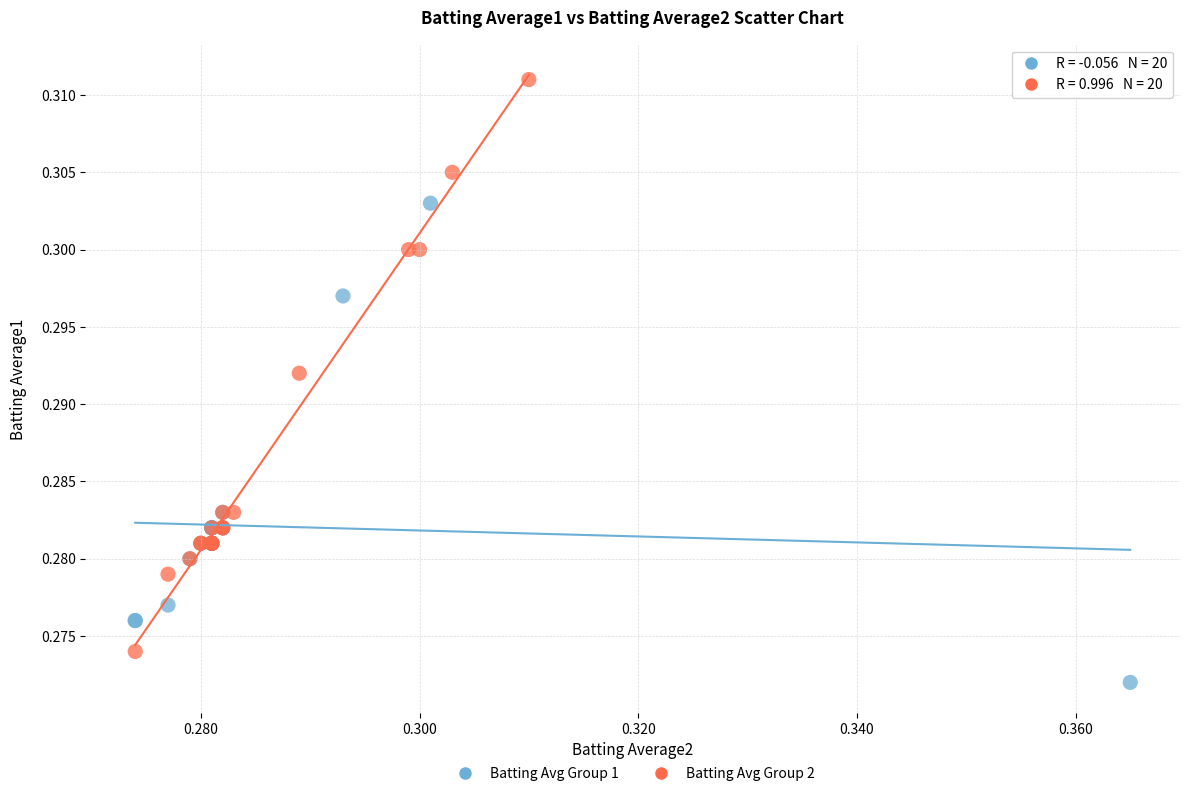

Which series reaches the minimum Y coordinate?

Batting Avg Group 1